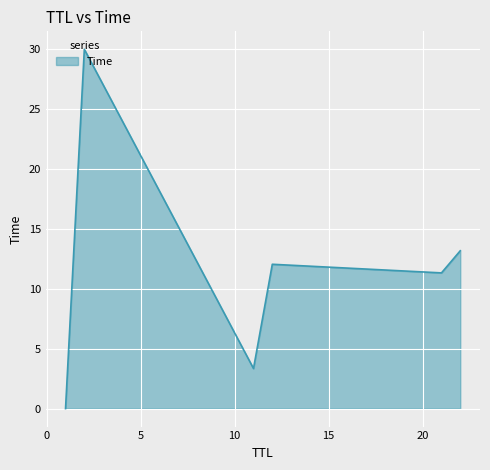

What is the maximum value shown in the chart?

30.0